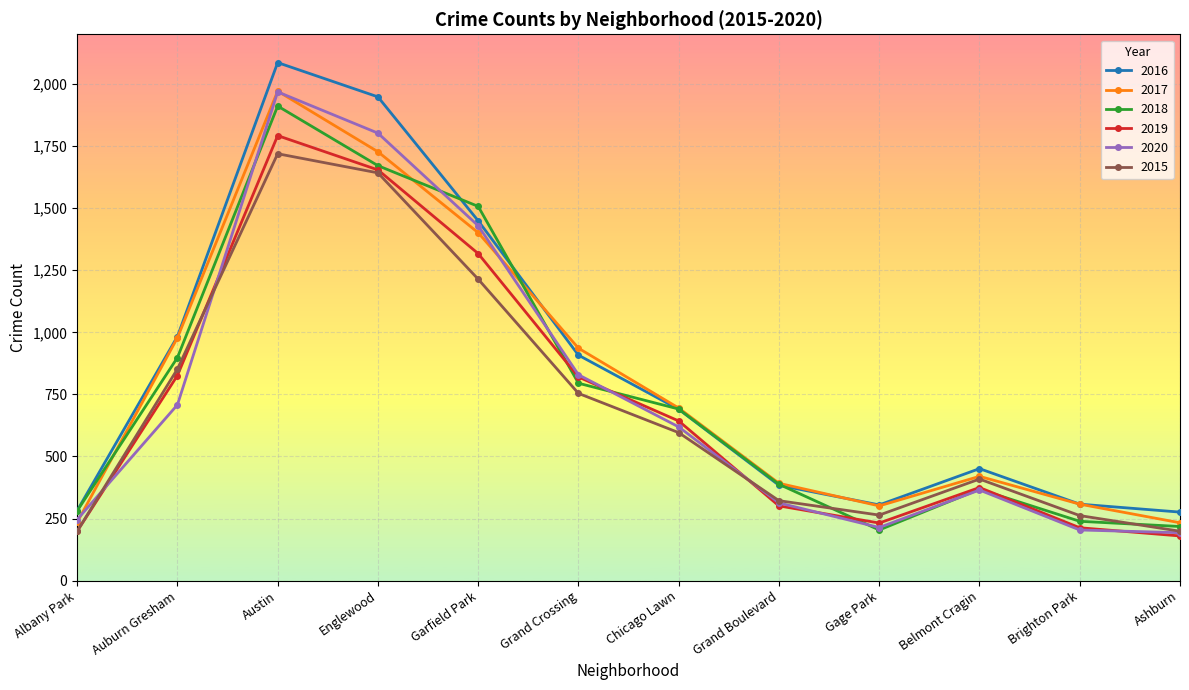

At which category does 2020 reach its first local peak?

Austin